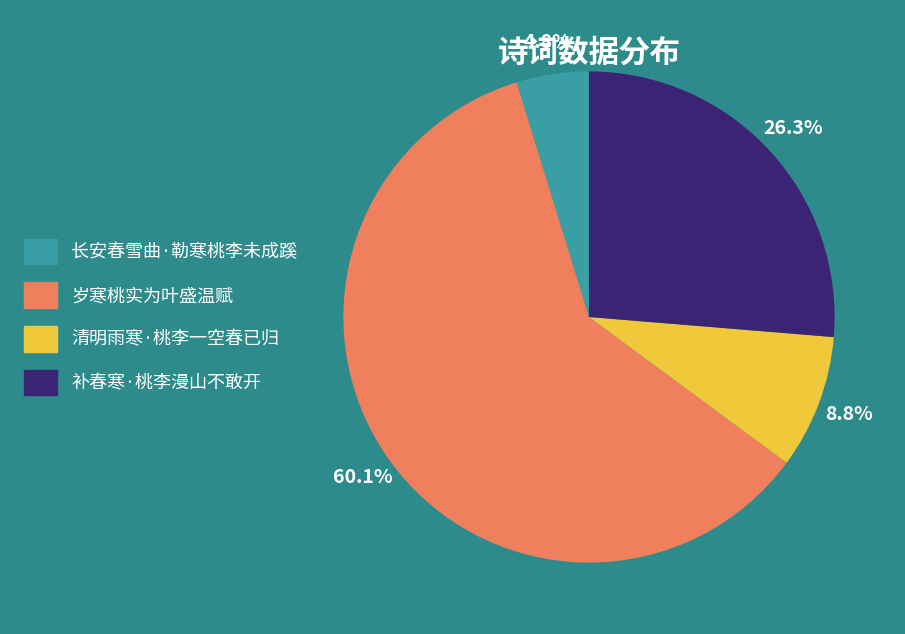

Approximately how many times larger is the value at 补春寒·桃李漫山不敢开 compared to 清明雨寒·桃李一空春已归?

3.0